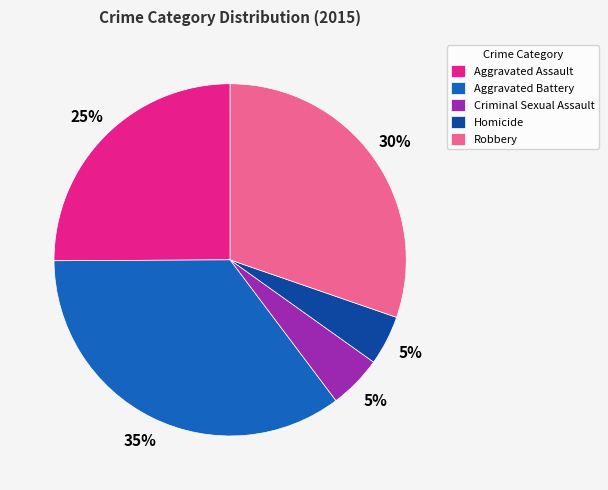

What is the largest slice in the pie chart?

Aggravated Battery